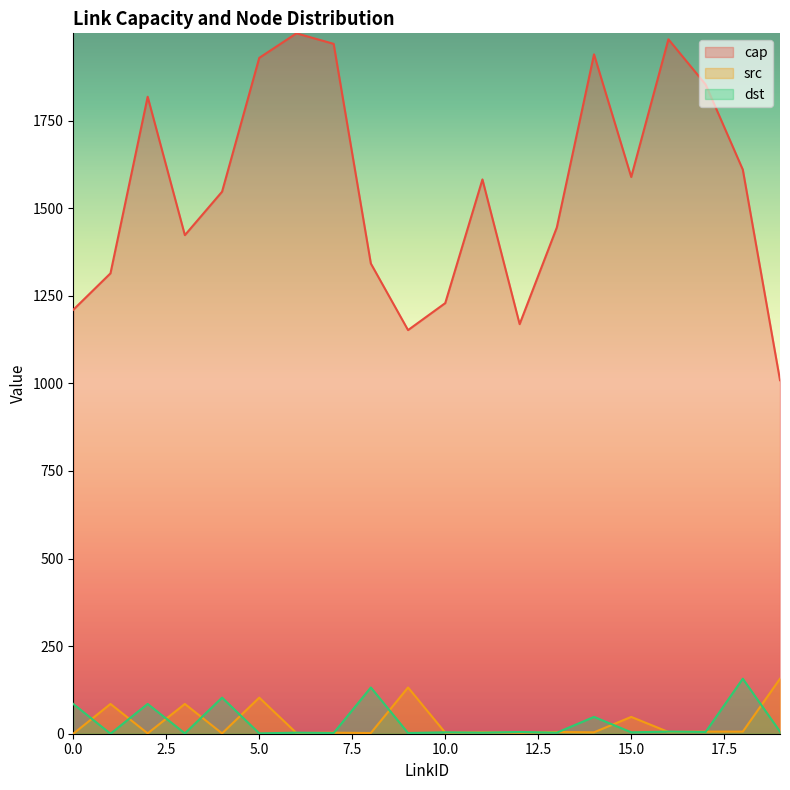

List the labels in order of src value, largest first.

19, 9, 5, 1, 3, 15, 17, 18, 13, 16, 11, 14, 7, 10, 12, 6, 8, 2, 4, 0